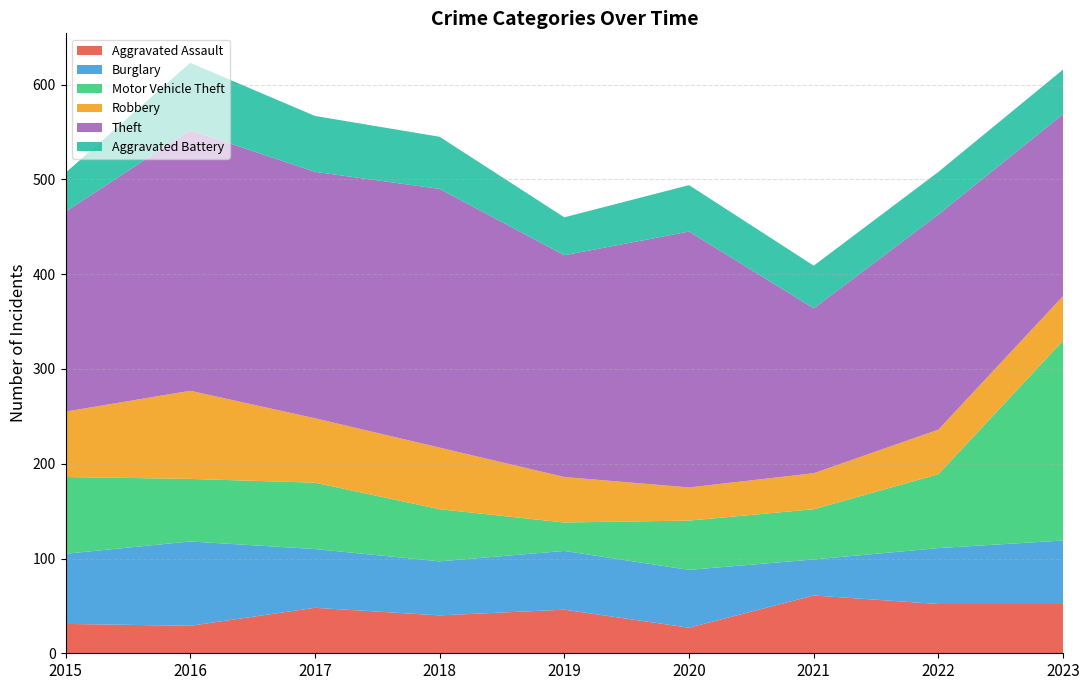

Reading left to right, extract all data points from this chart.

Aggravated Assault: 31	29	48	40	46	27	61	52	52
Burglary: 74	89	62	57	62	61	38	59	67
Motor Vehicle Theft: 81	66	70	55	30	52	53	78	211
Robbery: 69	93	68	65	48	35	38	47	47
Theft: 211	275	260	273	234	270	174	227	192
Aggravated Battery: 41	71	59	55	40	49	45	45	47